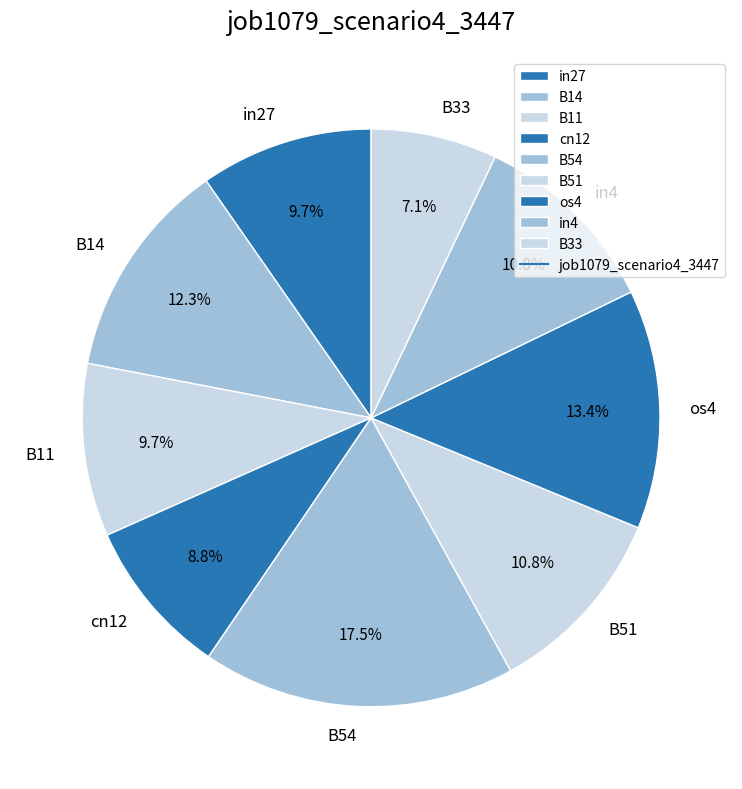

Between in4 and B11, which is larger?

in4